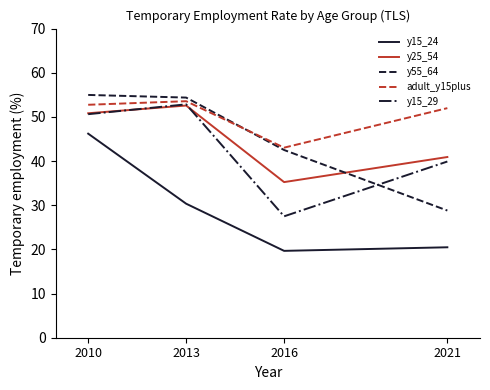

Which category has the highest value across all series?

2010